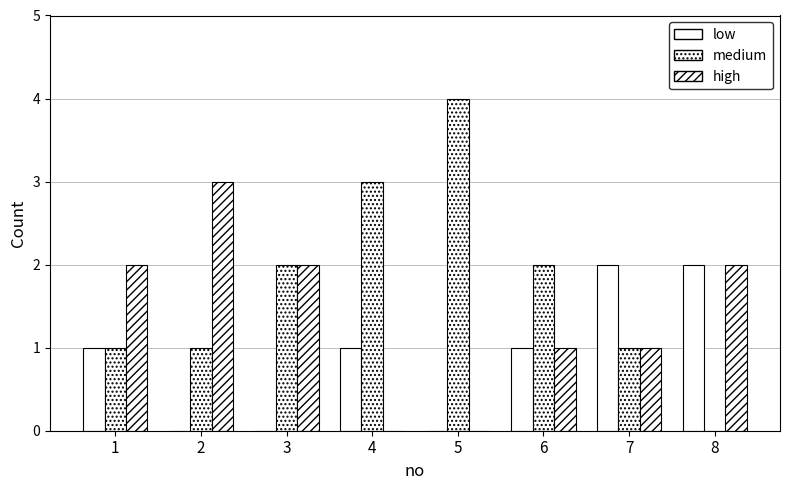

Are the bars grouped side by side (vs. stacked)?

Yes